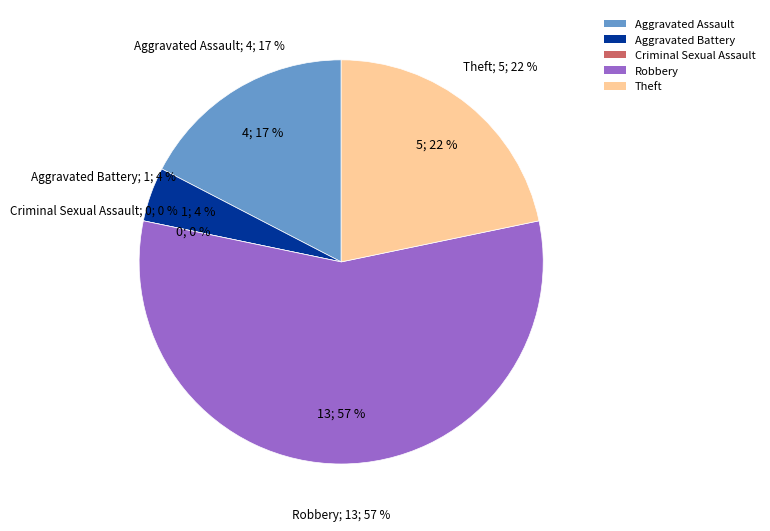

How many slices are in this pie chart?

5